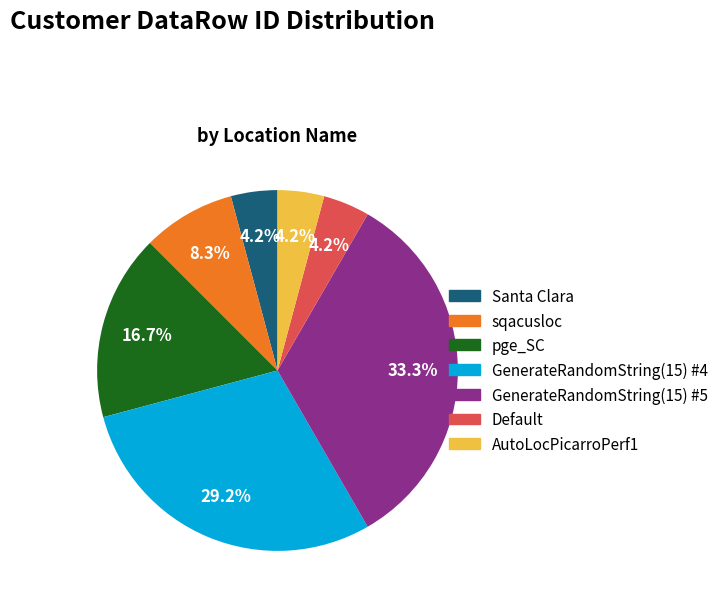

Which category has the biggest portion of the pie?

GenerateRandomString(15) #5